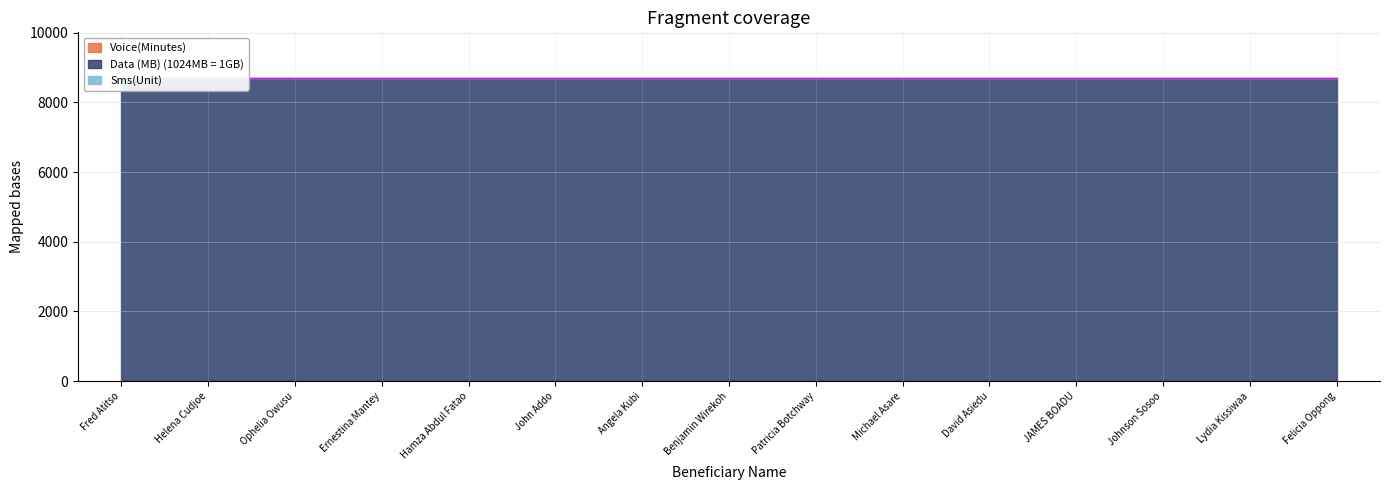

True or false: Sms(Unit) and Data (MB) (1024MB = 1GB) intersect in this chart.

False